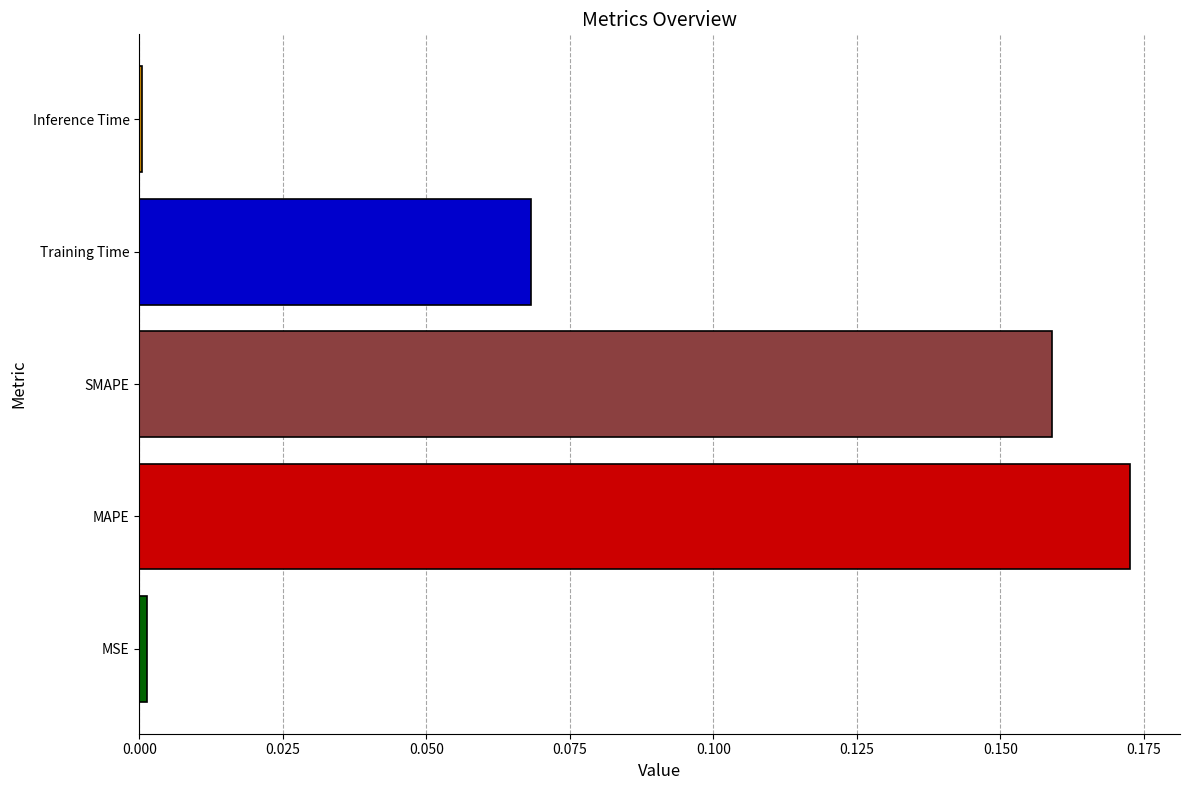

Is it true that the value at MAPE is 0.3?

False